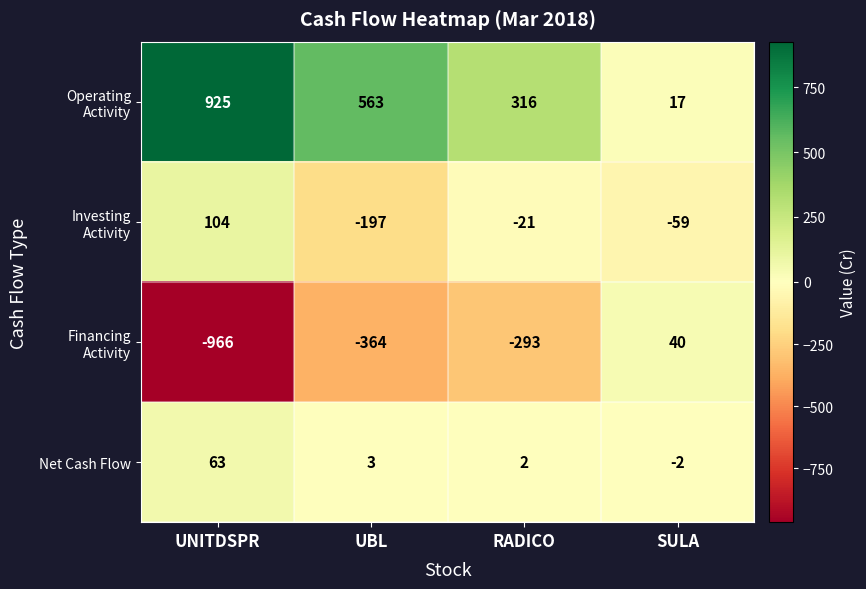

Where does the Net Cash Flow series first go above 3?

UNITDSPR